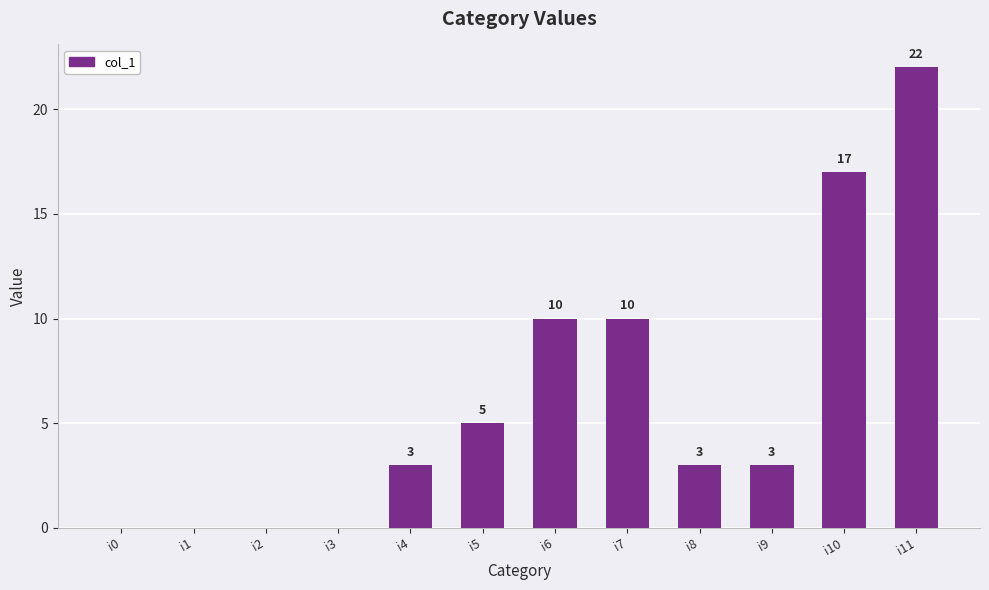

What is the maximum value shown in the chart?

22